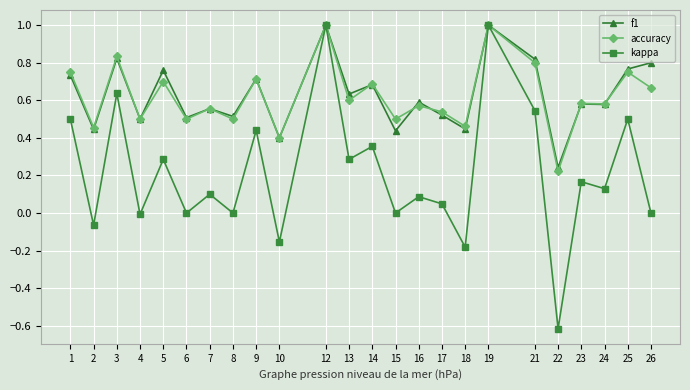

The f1 series shows 0.3 at 16. True or false?

False